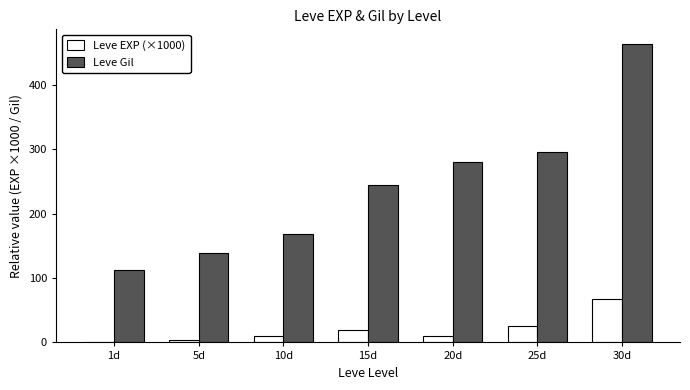

What is the sum of all Leve EXP (×1000) values?

136.8